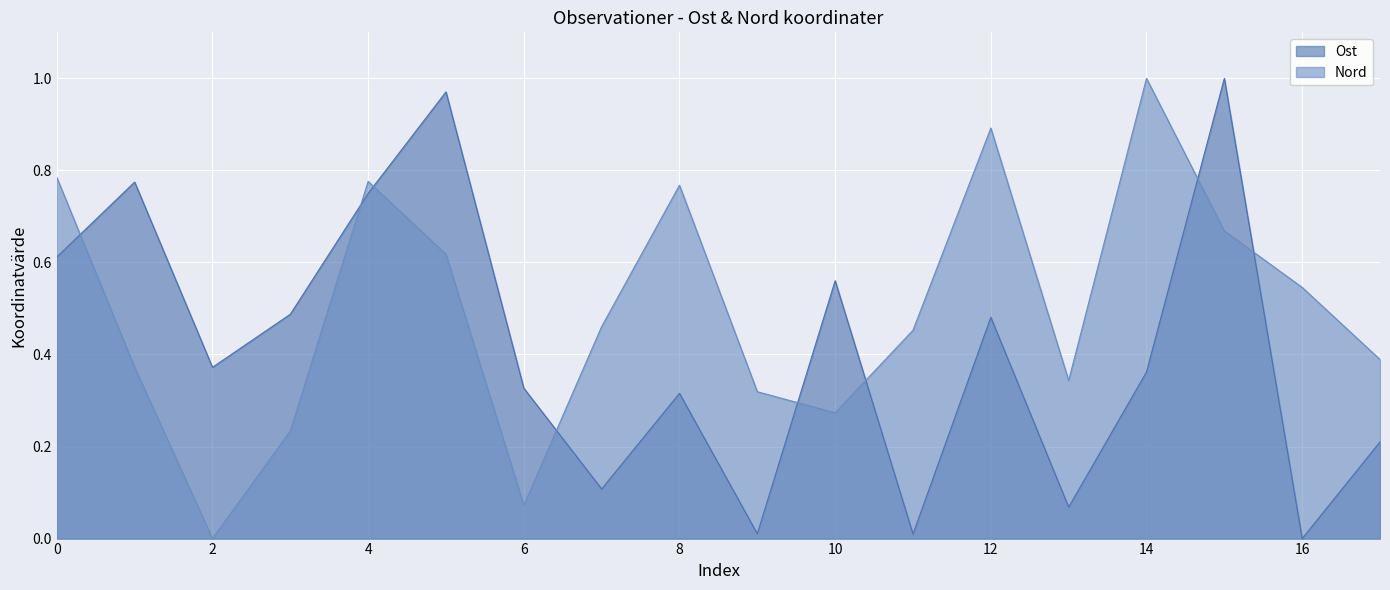

Rank the series by their maximum value, from lowest to highest.

Ost, Nord